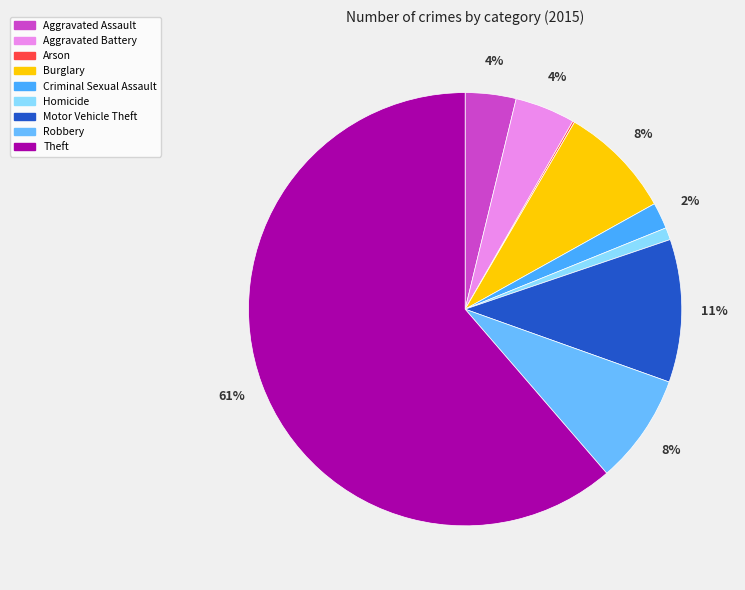

Combined, do Motor Vehicle Theft and Aggravated Battery account for over 50%?

No